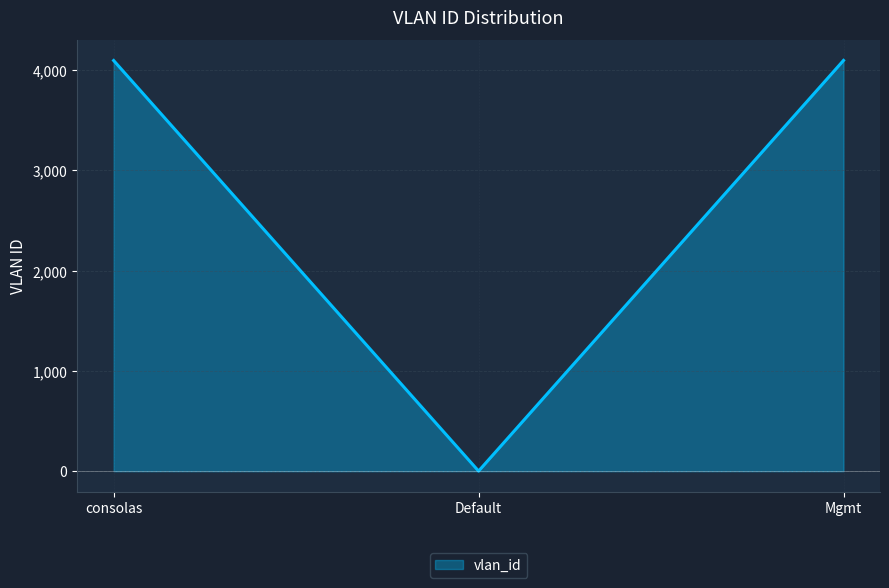

Count the number of categories in the chart.

3